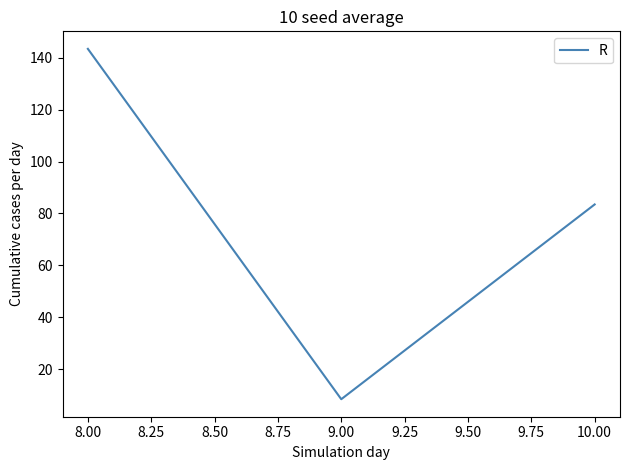

What is the difference between the maximum and minimum values?

134.9